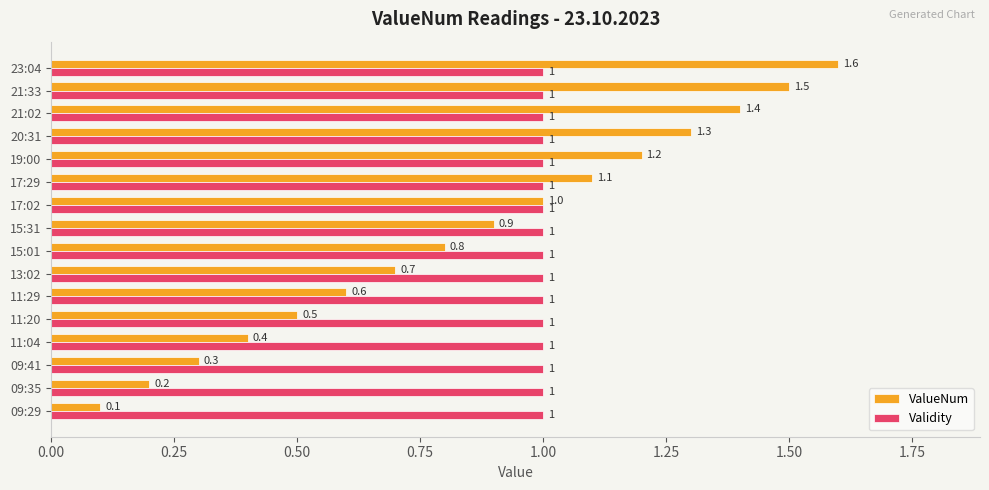

At which category is the sum across all series the highest?

23:04